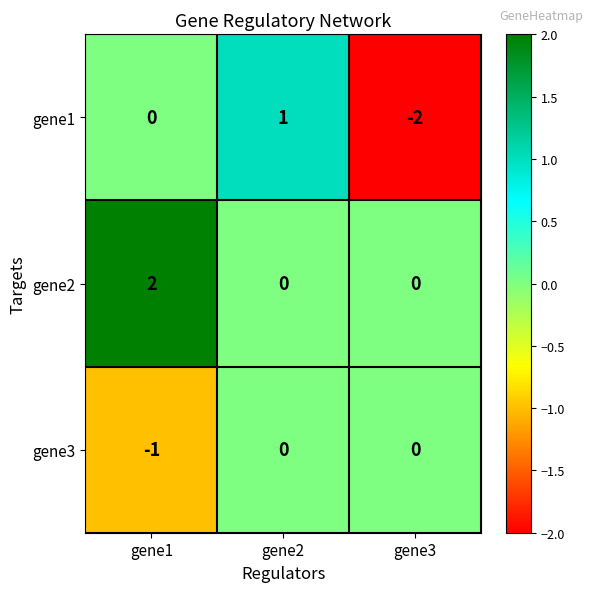

Which series changed the most between gene1 and gene2?

gene2